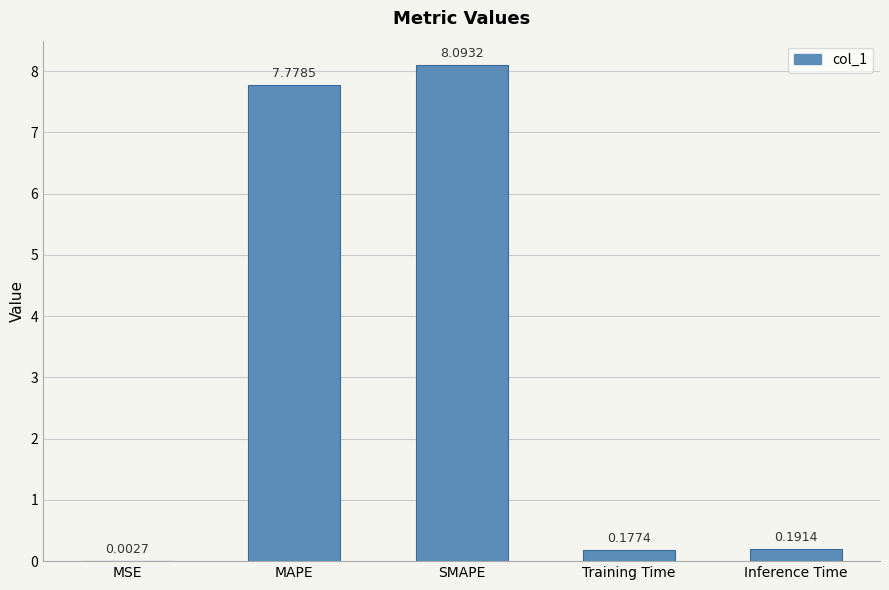

Which has a higher value, SMAPE or MSE?

SMAPE